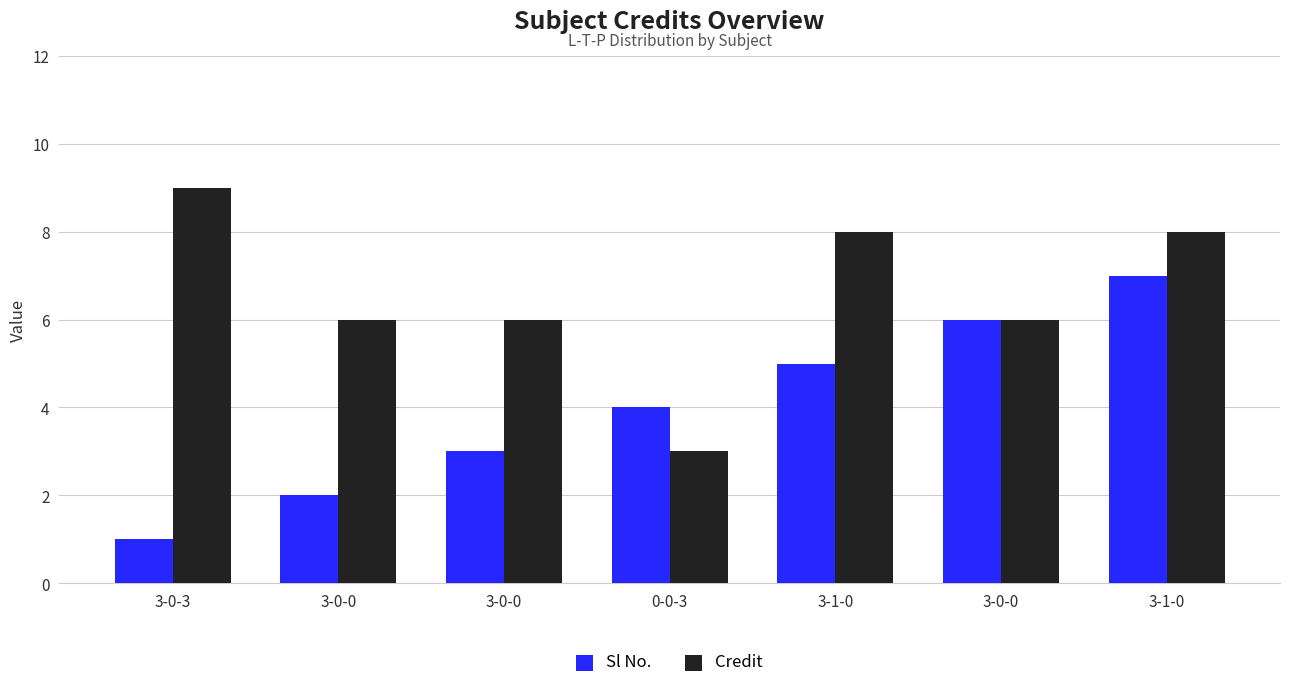

What is the label of the 7th bar from the left?

3-1-0